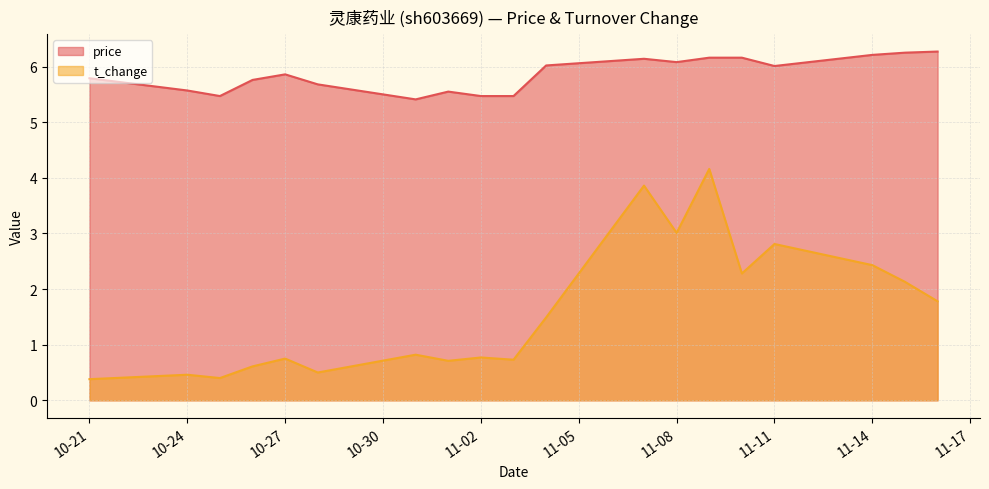

Is it true that t_change equals 0.6 at 2022-10-26?

True